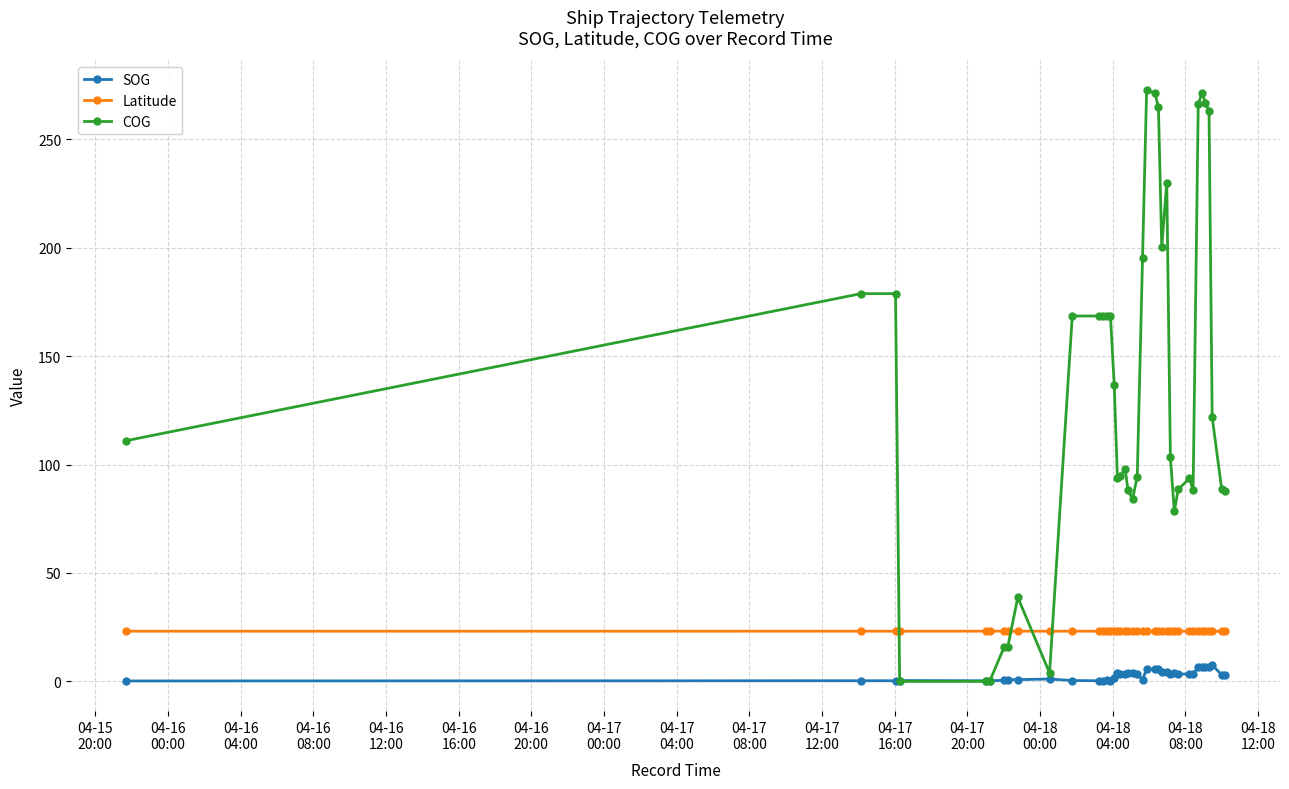

After their last crossing, which series has the higher values: COG or Latitude?

COG